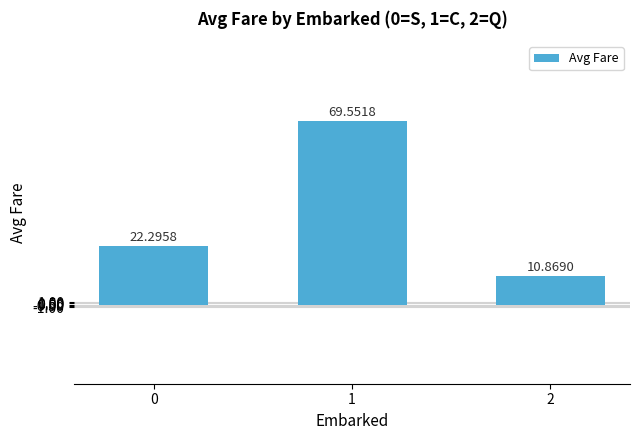

The chart shows a value of 17.6 at 2. True or false?

False